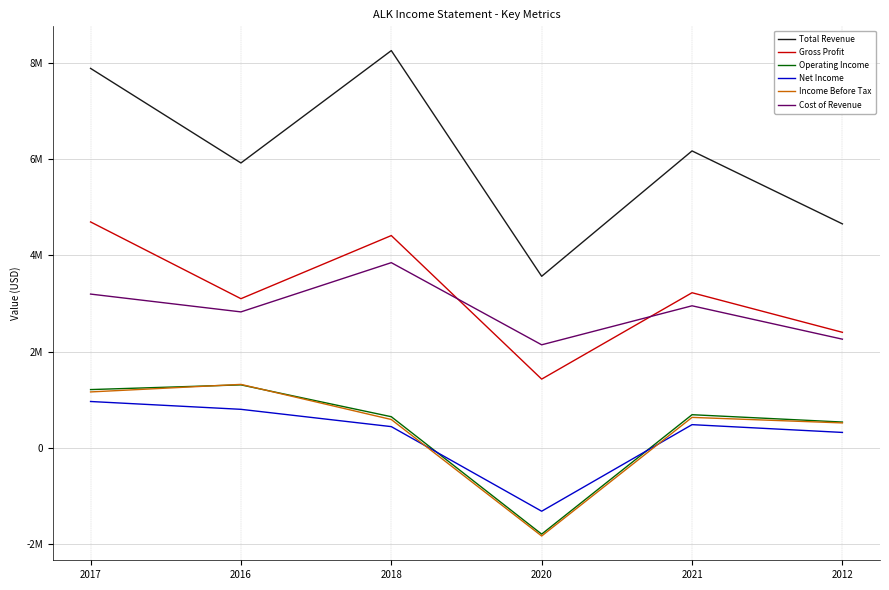

Reading left to right, transcribe all the data shown in this chart.

Total Revenue: 7894000	5925000	8264000	3566000	6176000	4657000
Gross Profit: 4698000	3100000	4414000	1426000	3224000	2400000
Operating Income: 1208000	1306000	643000	-1801000	685000	532000
Net Income: 960000	797000	437000	-1324000	478000	316000
Income Before Tax: 1159000	1316000	585000	-1840000	629000	514000
Cost of Revenue: 3196000	2825000	3850000	2140000	2952000	2257000